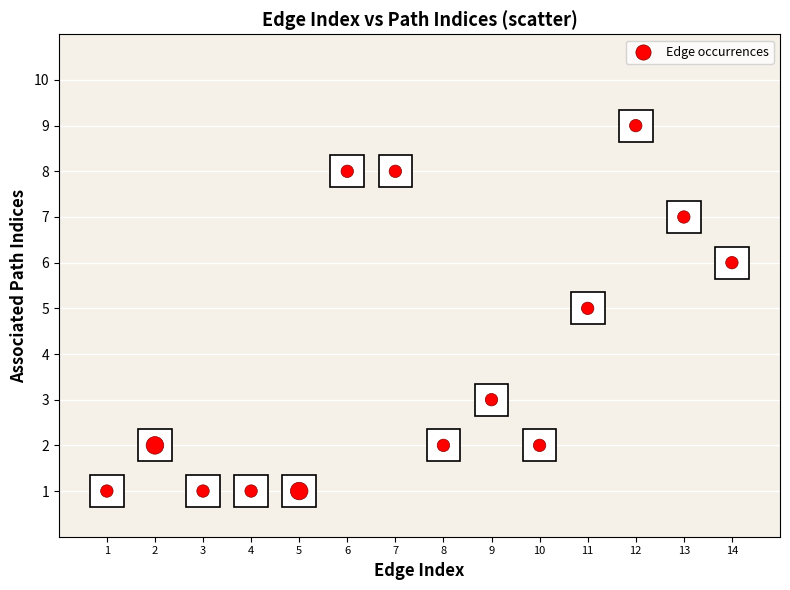

What is the range of Y values (max minus min)?

8